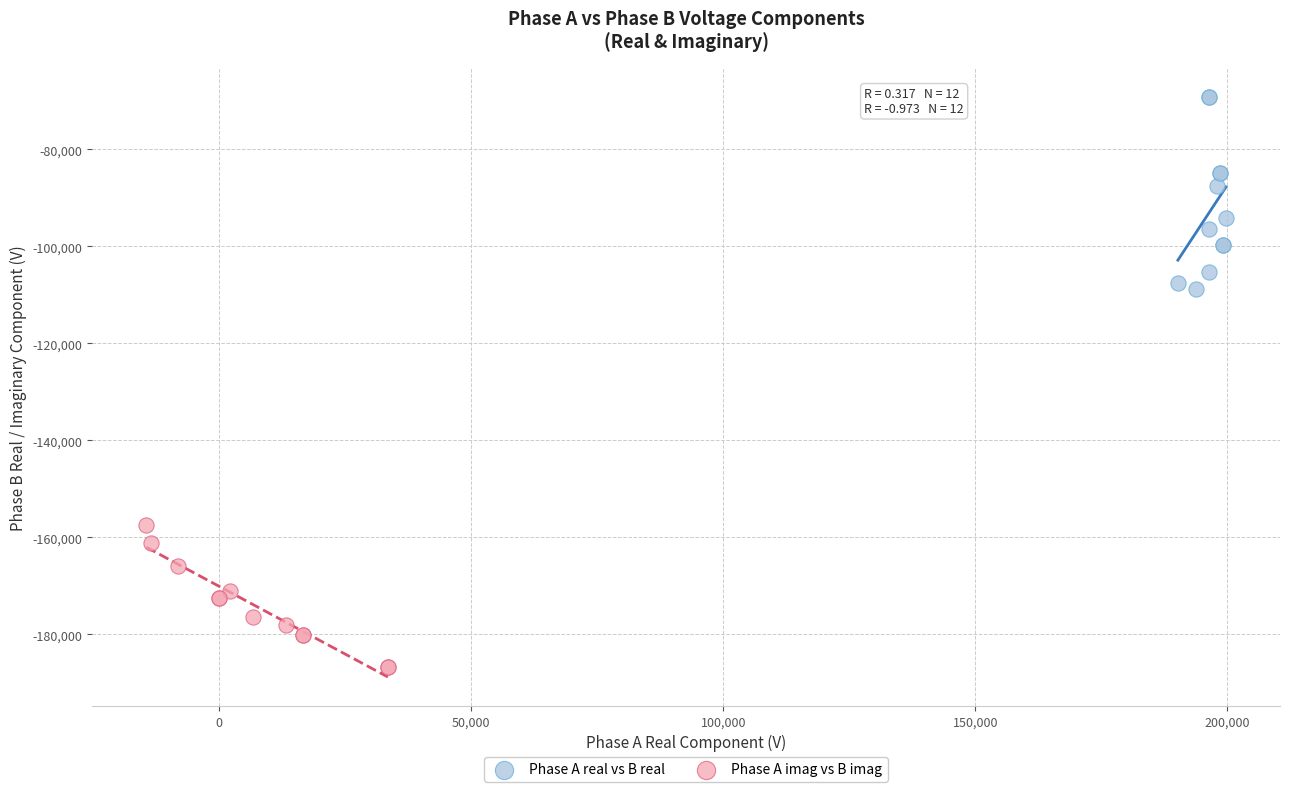

What are all the series names shown in the legend?

Phase A real vs B real, Phase A imag vs B imag